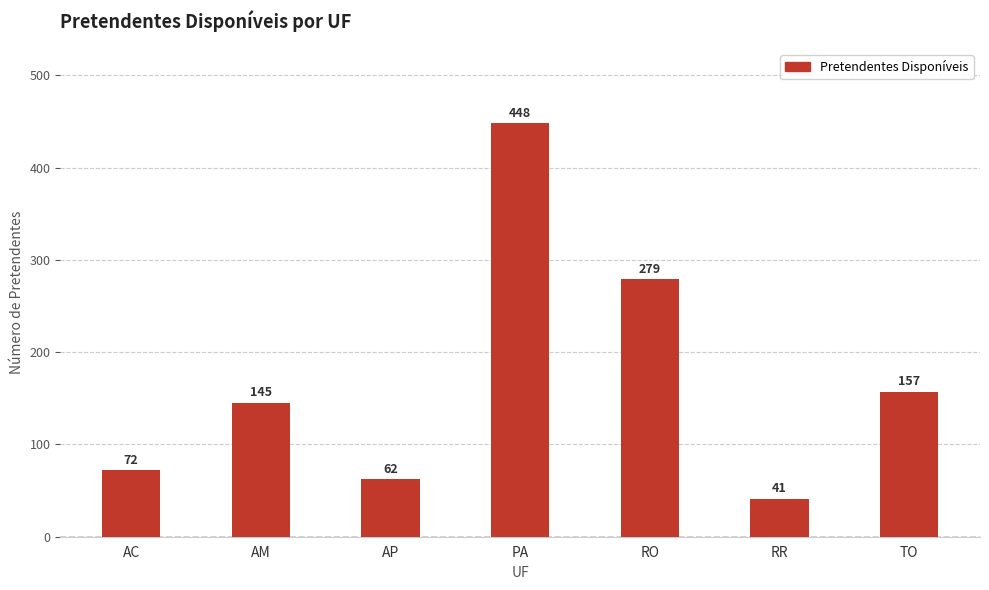

What is the approximate value at RR, to the nearest 50?

50